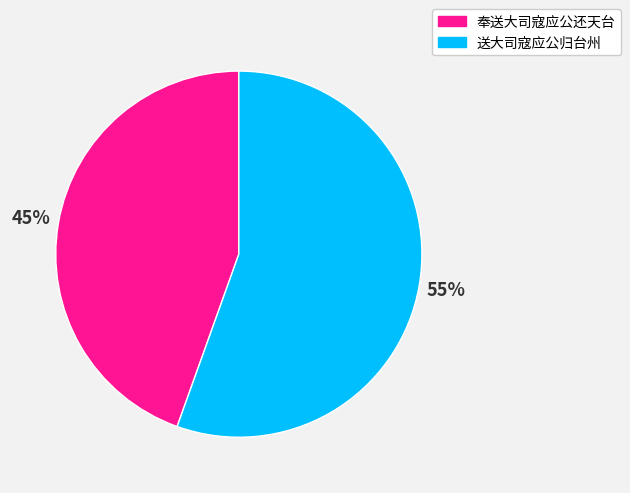

Is 送大司寇应公归台州 the majority of the pie?

Yes